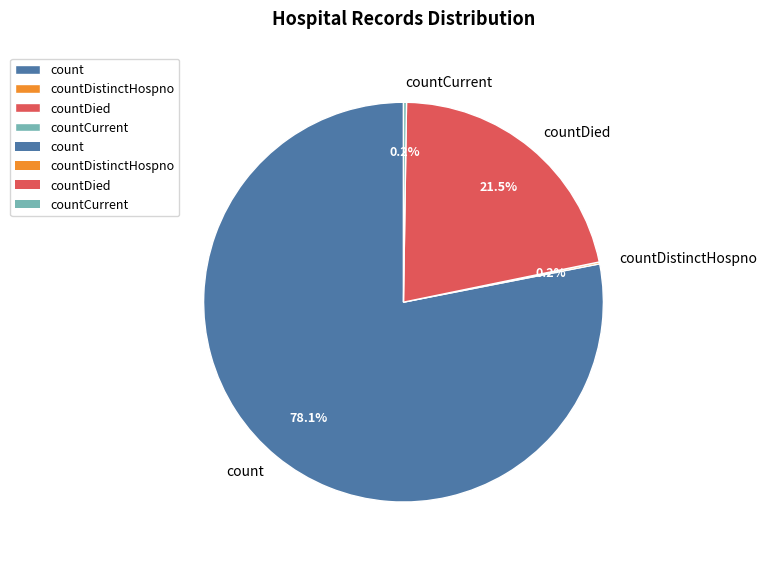

Which category has the biggest portion of the pie?

count